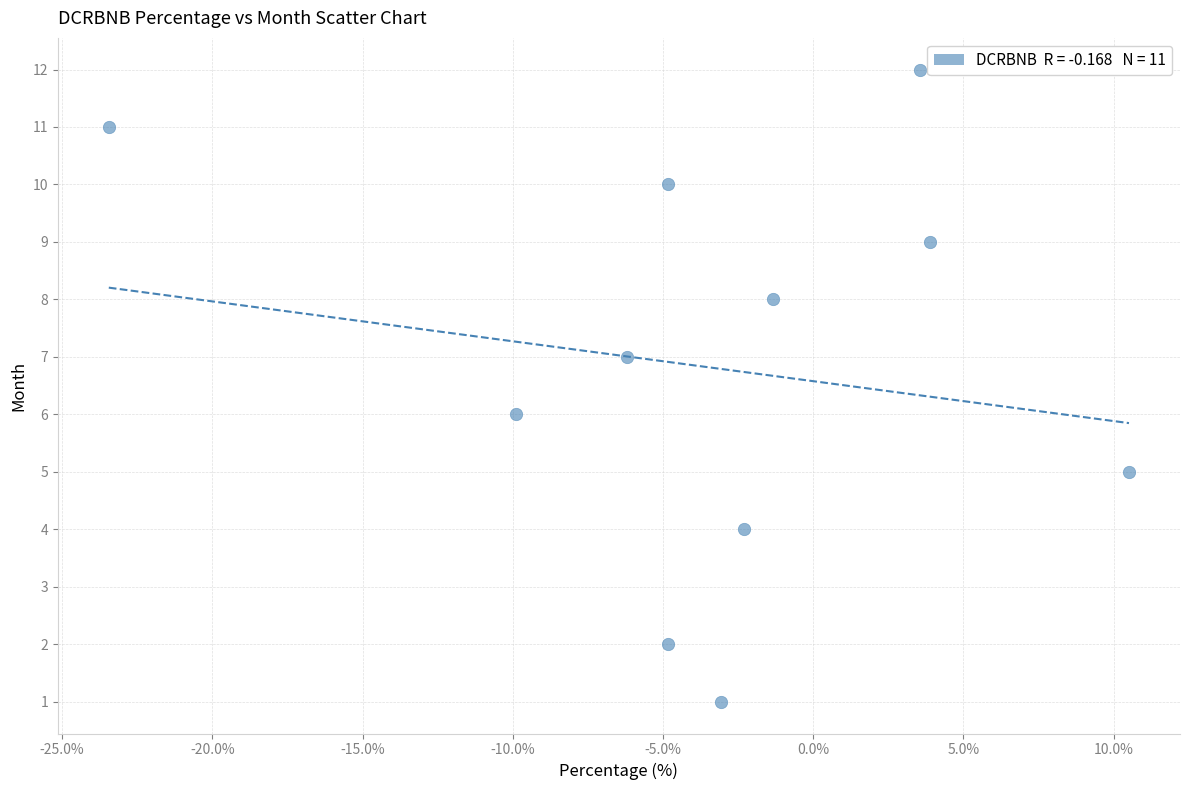

What is the average Y value?

7